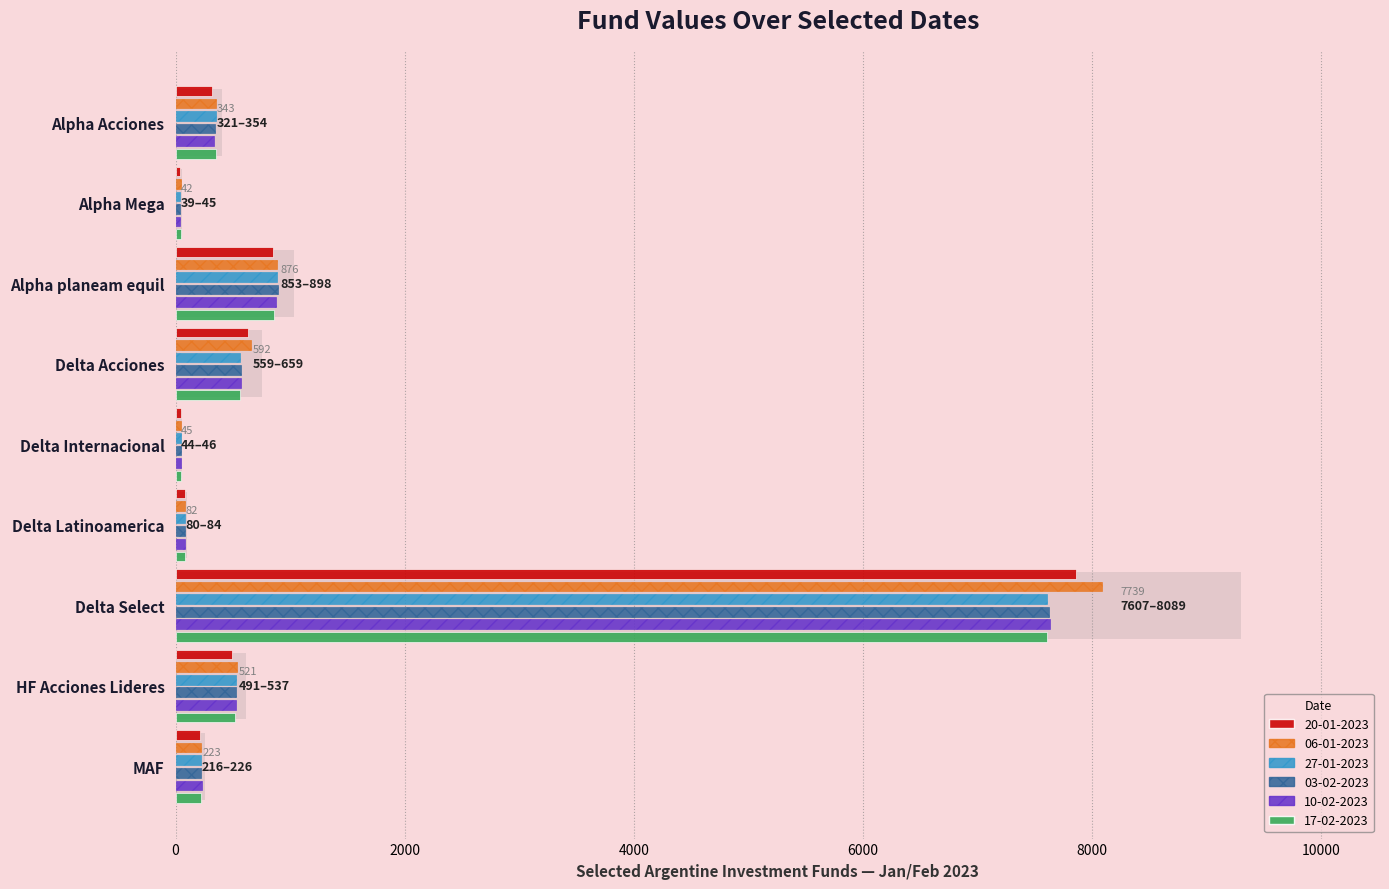

What is the difference between the second highest and minimum values in the 17-02-2023 series?

817.3